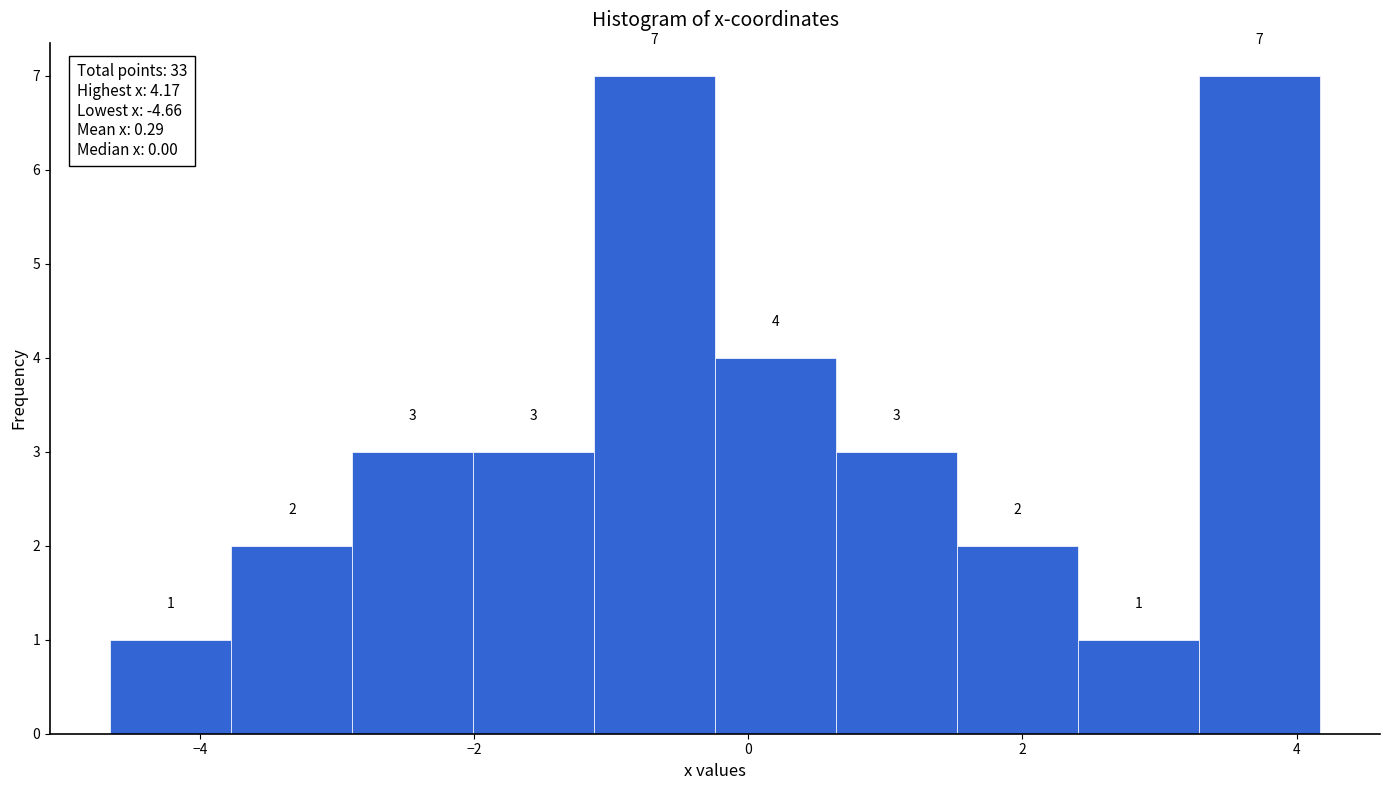

Reading left to right, list every bar in this chart as the range it spans on the x-axis followed by its height. The bar edges are not printed on the chart, so give them approximately, as read against the axis.

-4.6 to -3.8: 1
-3.8 to -2.8: 2
-2.8 to -2.0: 3
-2.0 to -1.2: 3
-1.2 to -0.2: 7
-0.2 to 0.6: 4
0.6 to 1.6: 3
1.6 to 2.4: 2
2.4 to 3.2: 1
3.2 to 4.2: 7